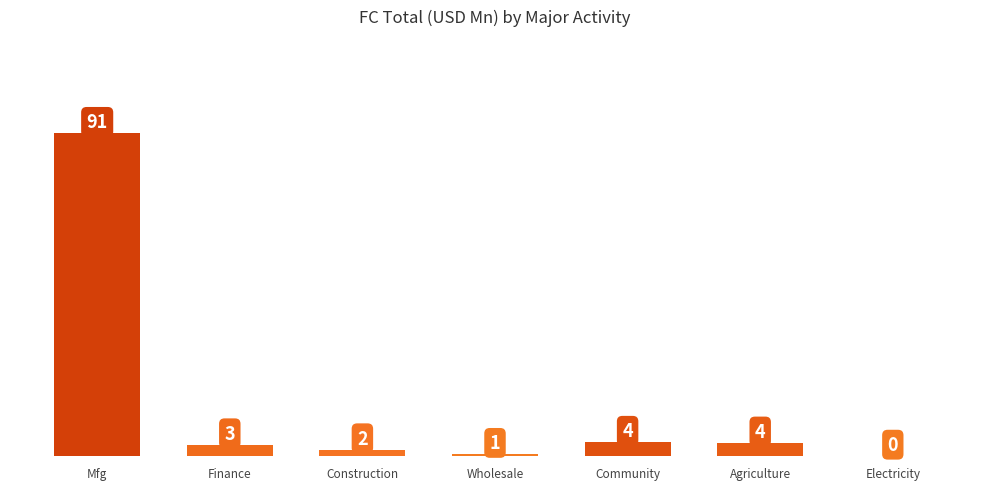

Is it true that the value at Finance is 4.5?

False